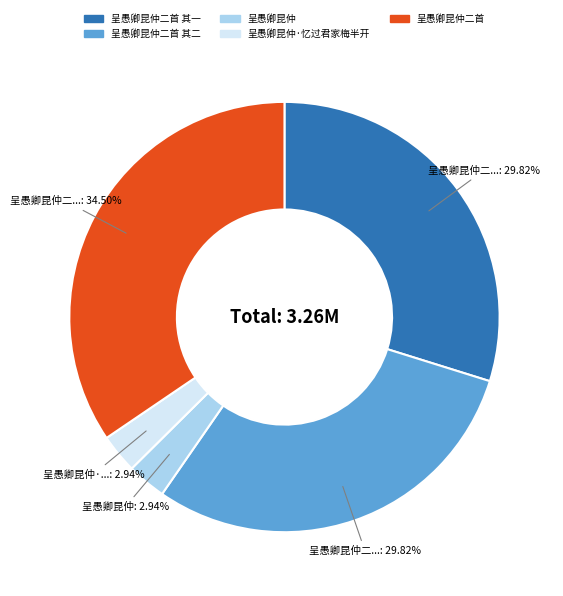

Between 呈愚卿昆仲二首 and 呈愚卿昆仲, which is larger?

呈愚卿昆仲二首